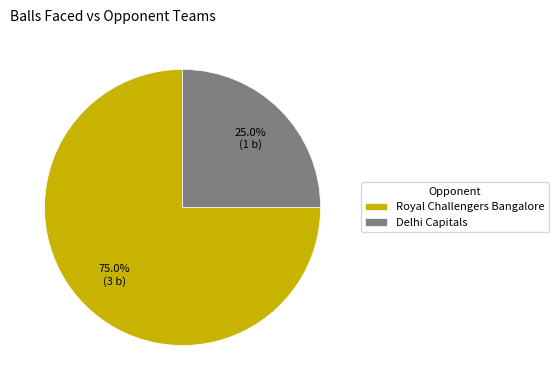

How many segments does this pie chart have?

2